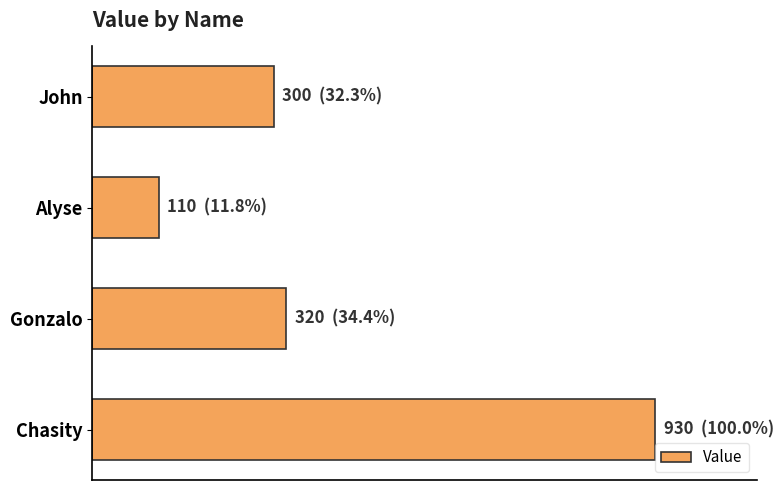

Rank the categories by value from highest to lowest.

Chasity, Gonzalo, John, Alyse